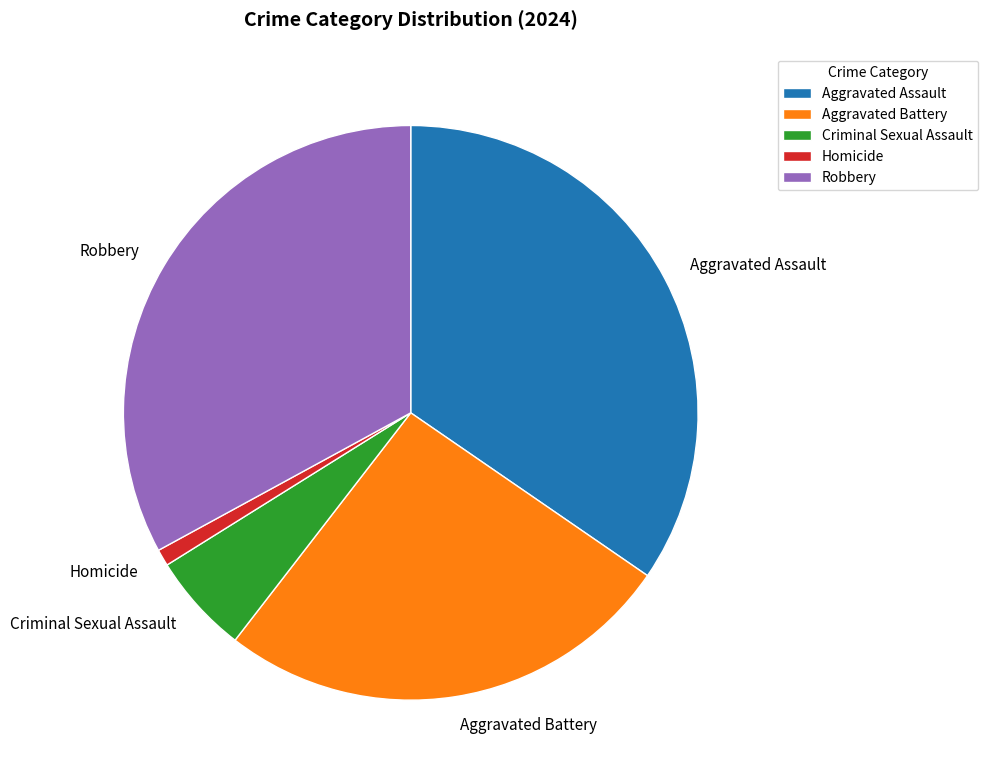

The Aggravated Assault slice represents 35% of the pie. True or false?

True